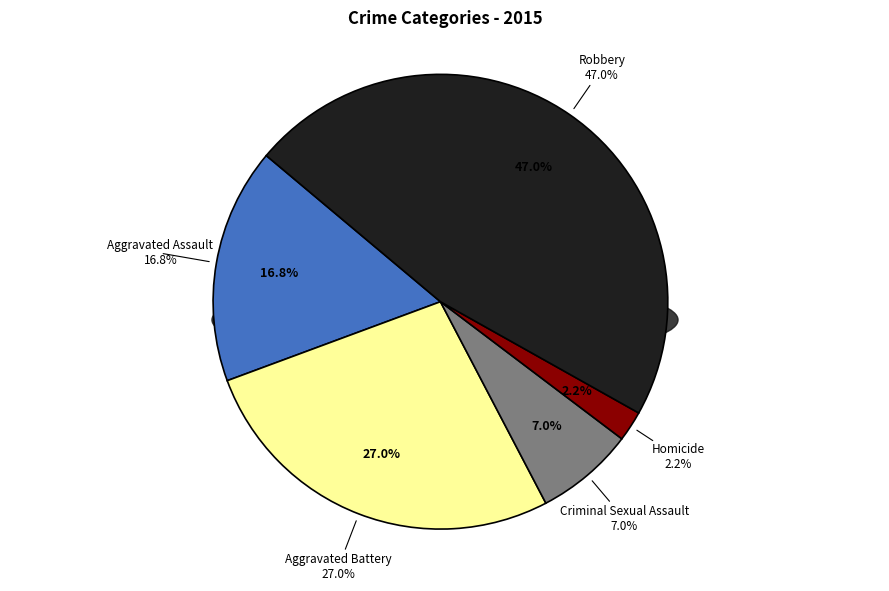

Is there any slice that represents more than half of the pie?

No